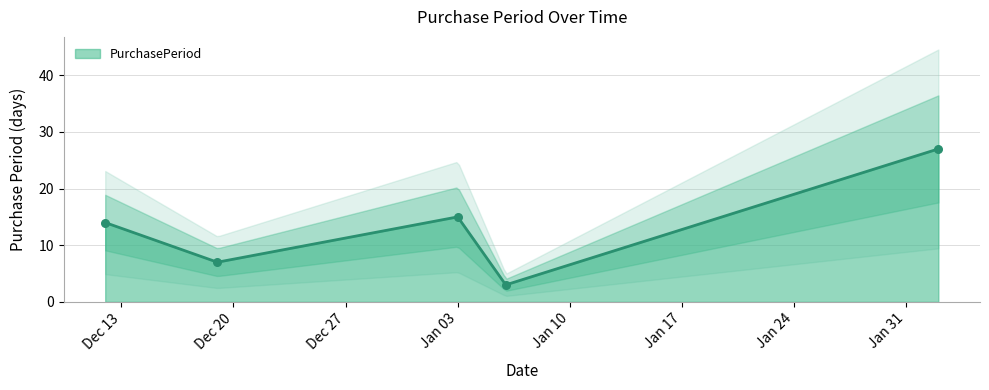

What is the ratio of the value at 2017-01-03 to the value at 2017-02-02?

0.6